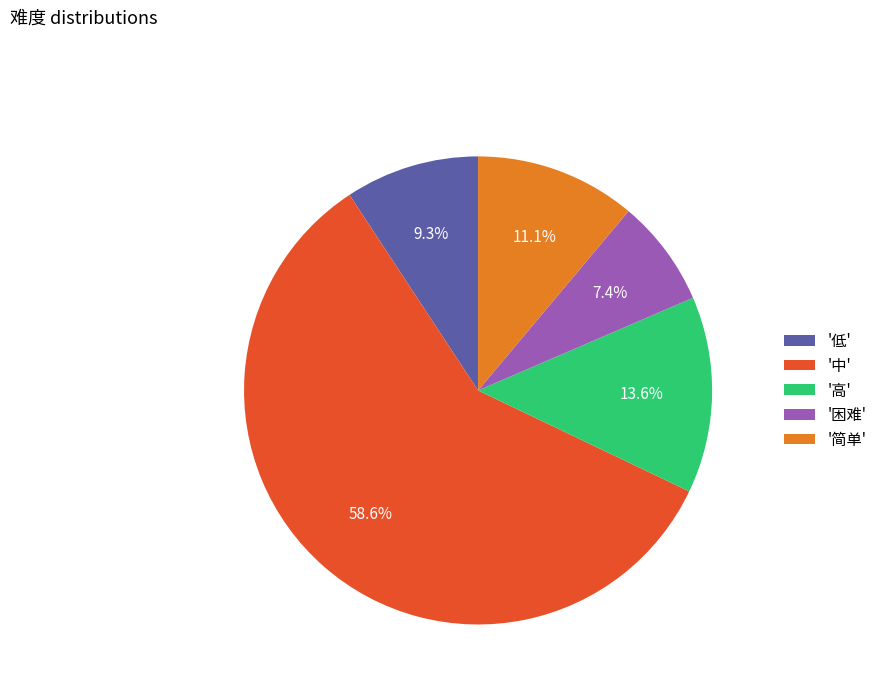

What is the majority slice?

'中'